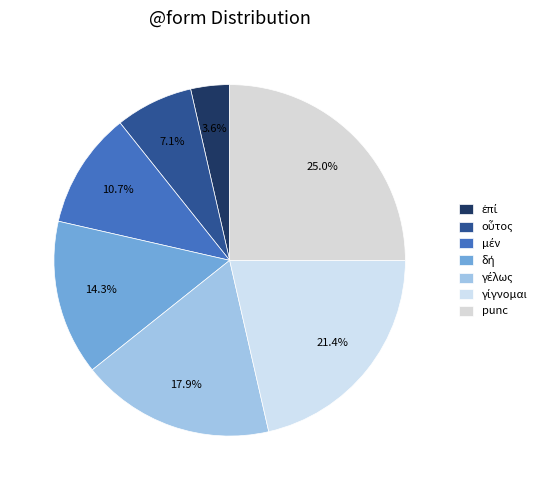

To the nearest percent, what percentage of the pie is μέν?

11%